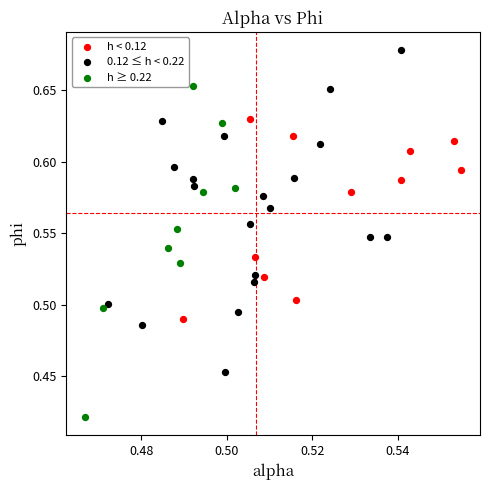

Which series has the widest spread of Y values?

h ≥ 0.22